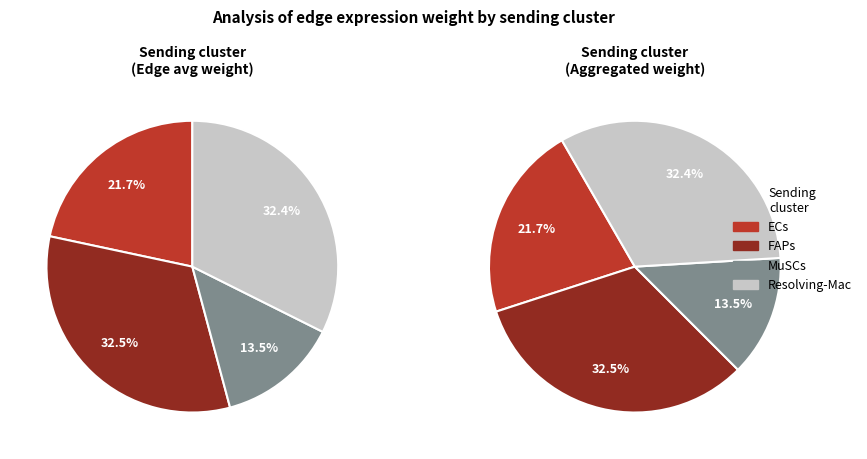

Is there a majority slice in this chart?

No